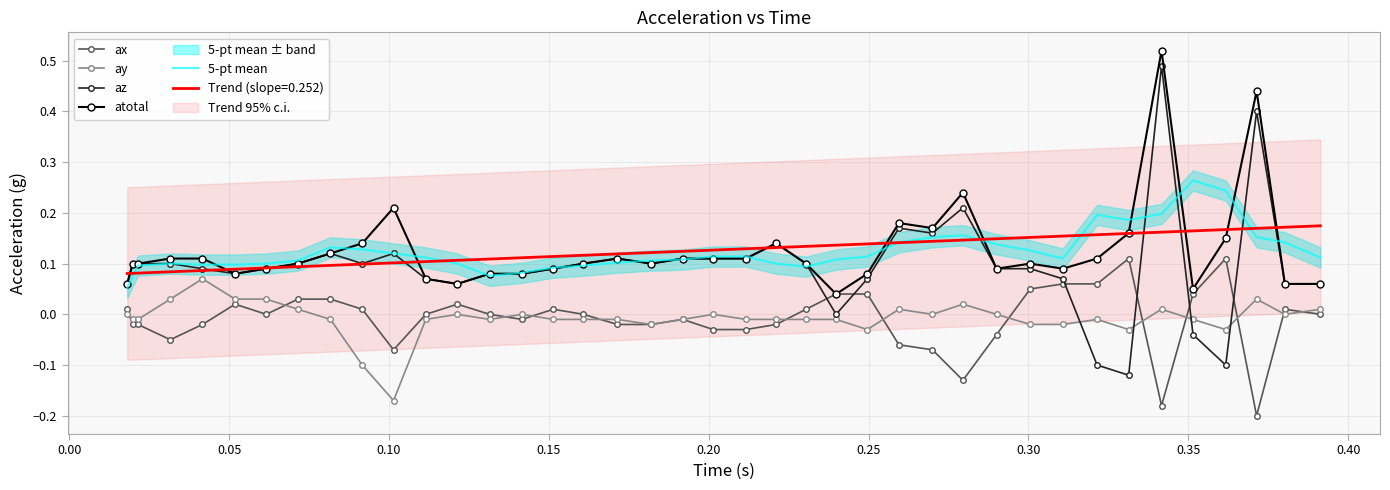

True or false: ax and 5-pt mean cross at least once.

False